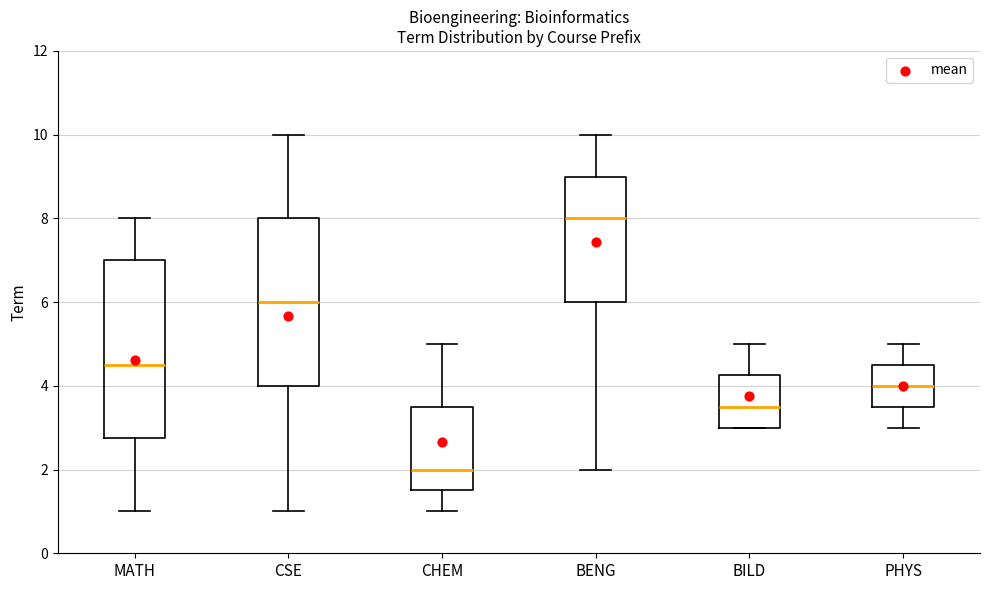

Where is the lower edge of the box for PHYS on the y-axis? The values are not printed on the chart, so give them approximately, as read against the axis.

3.6